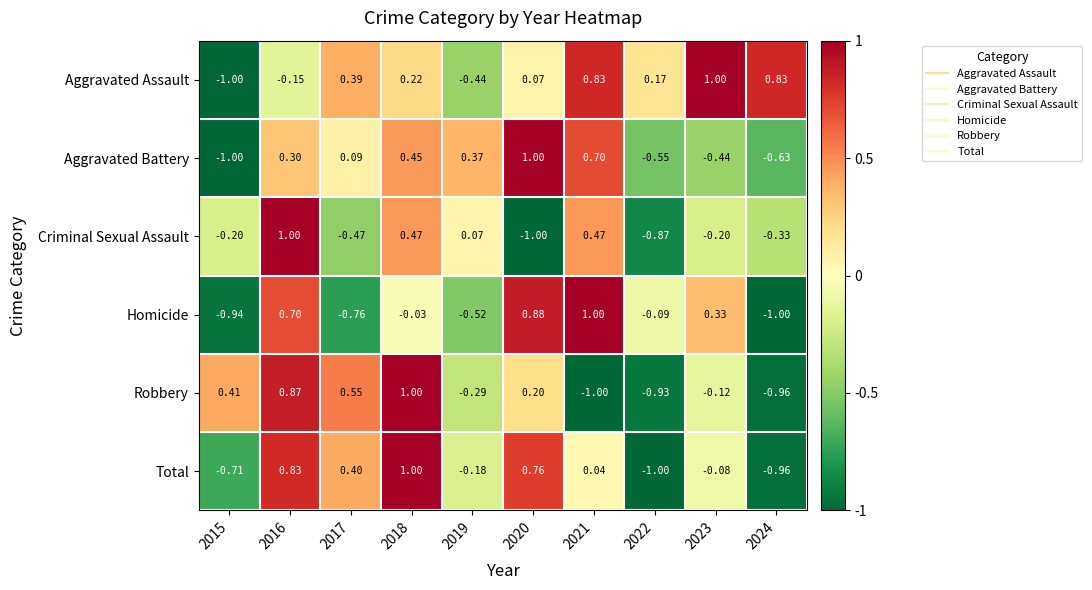

Which series changed the most between 2017 and 2019?

Robbery